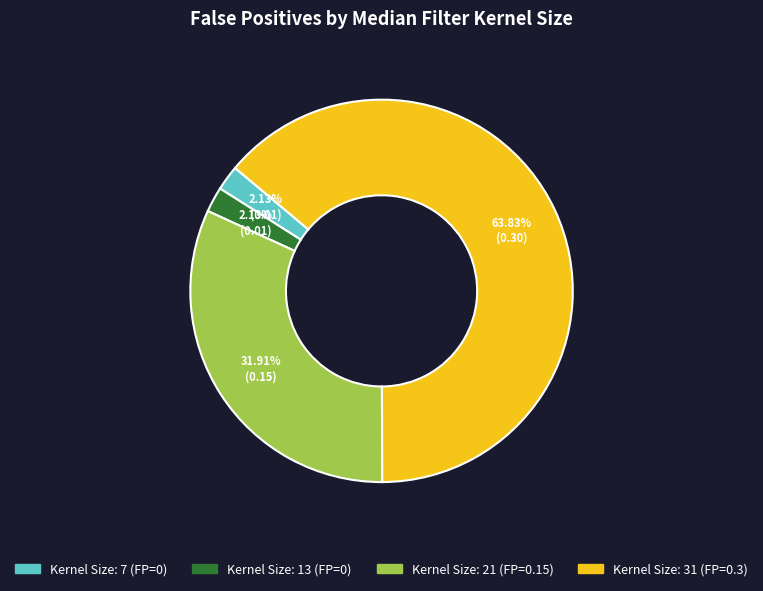

Is there a majority slice in this chart?

Yes